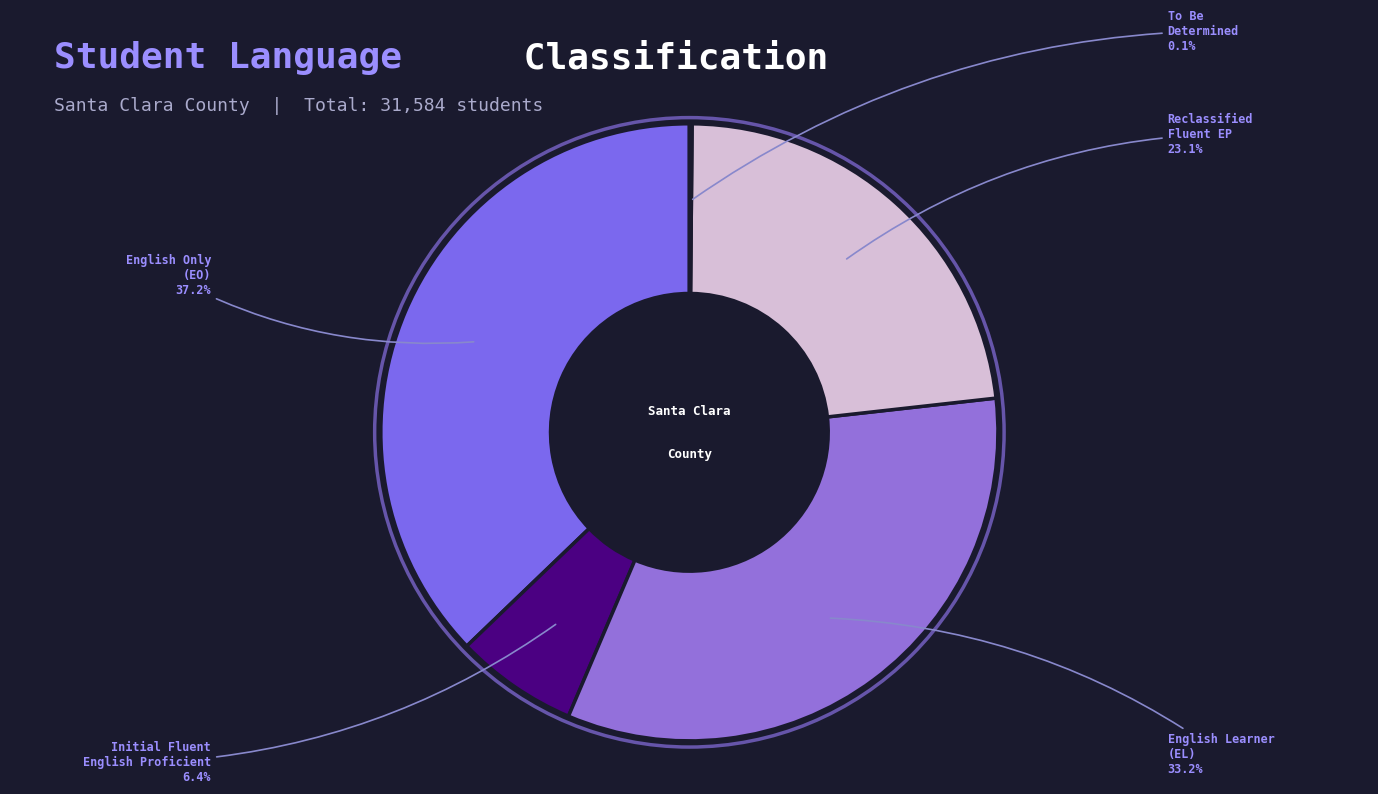

Which has a higher value, Initial Fluent English Proficient or English Learner (EL)?

English Learner (EL)